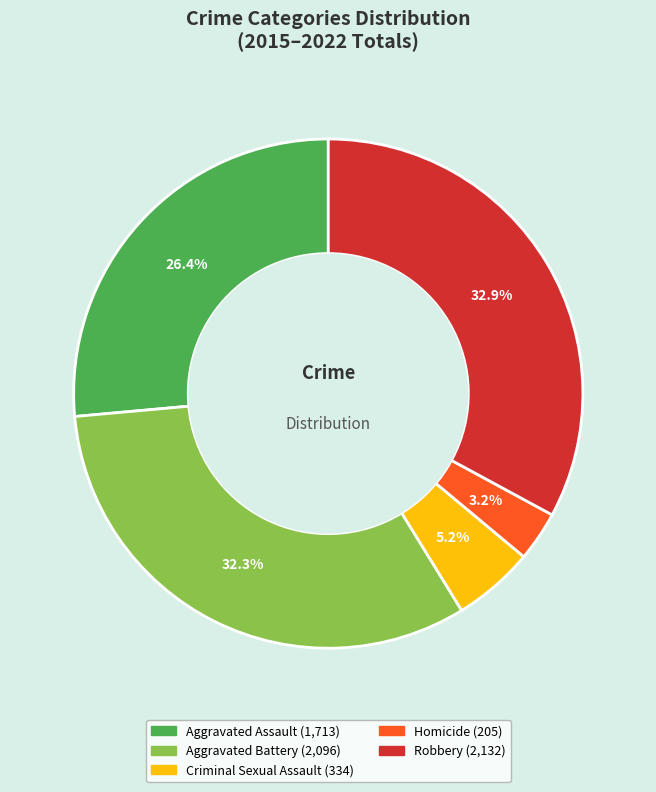

What percentage is NOT represented by Aggravated Assault?

73.6%